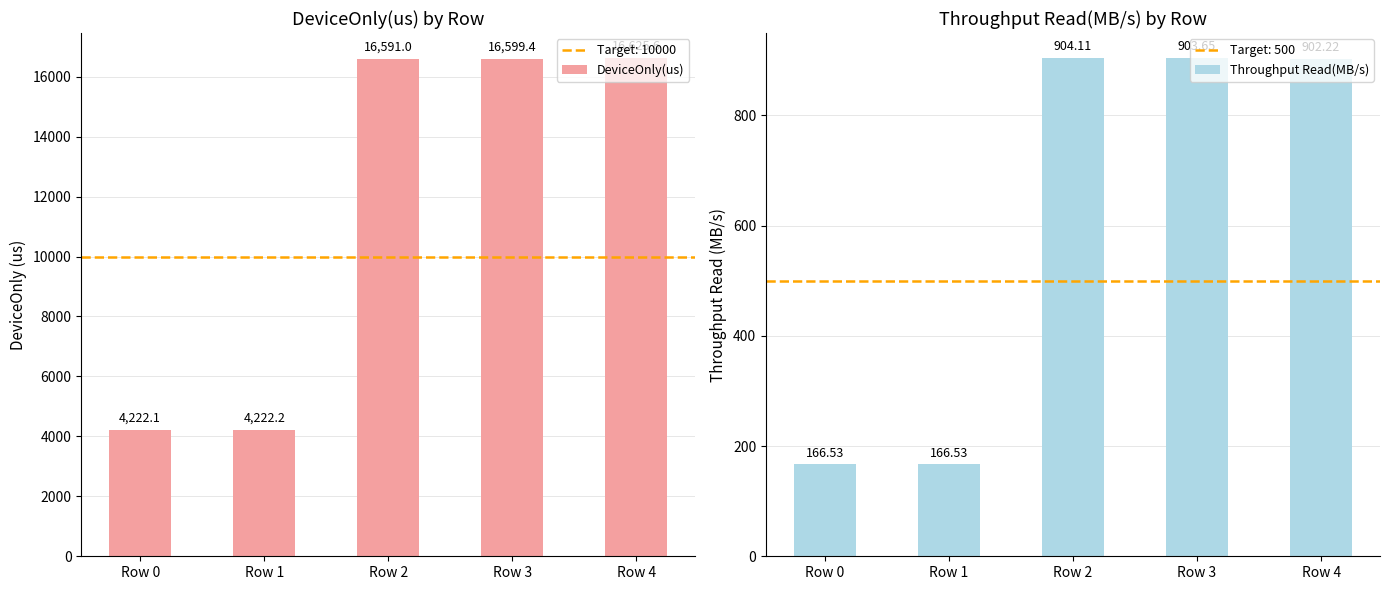

Count the number of categories in the chart.

5